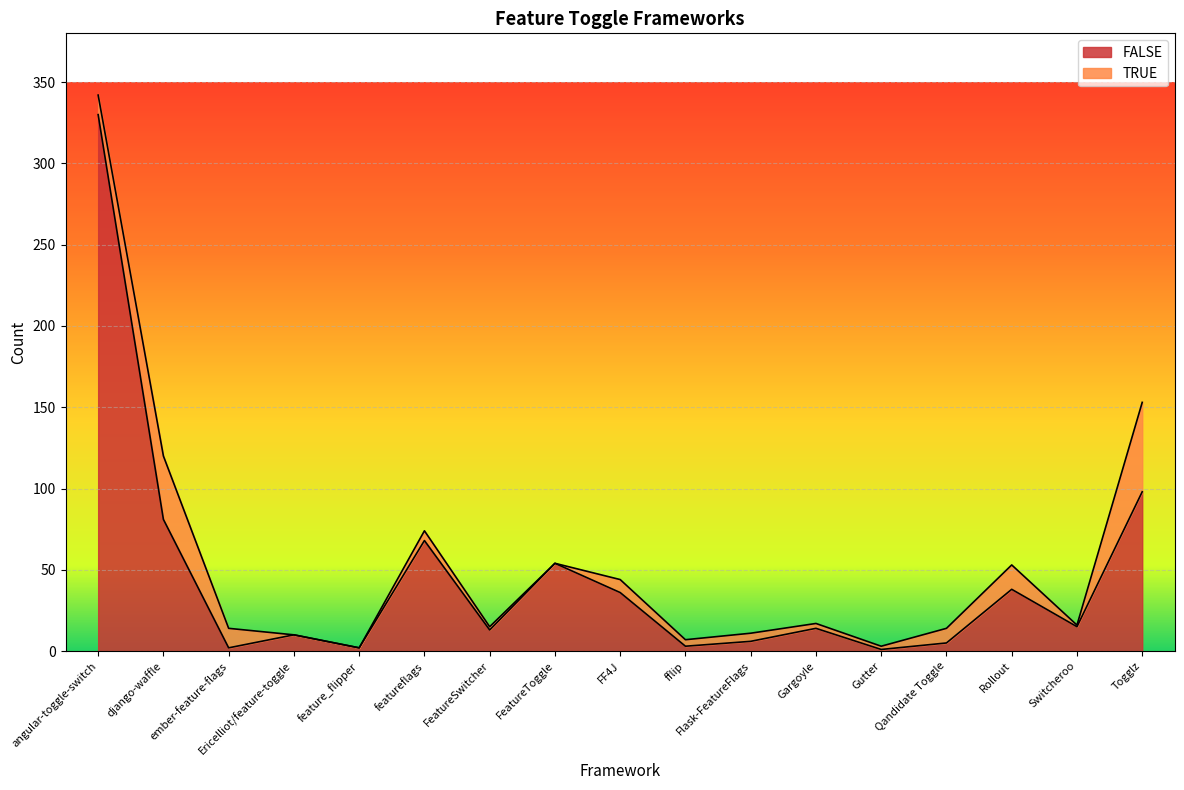

How many categories are shown in the chart?

17